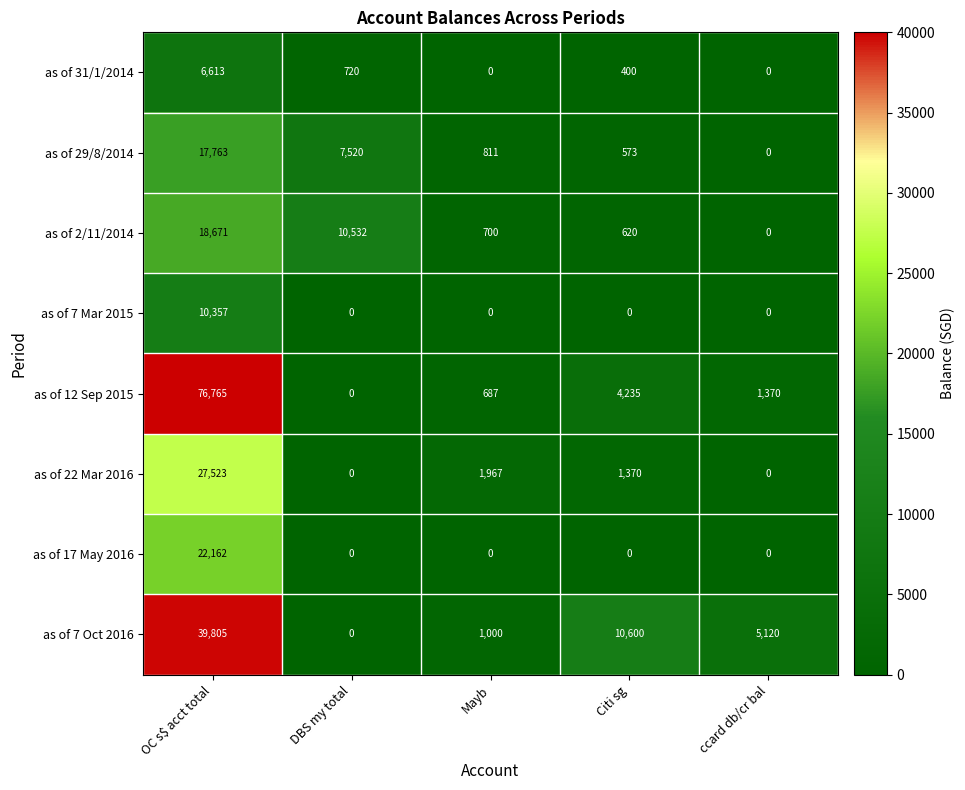

Which series changed the most between DBS my total and Mayb?

as of 2/11/2014